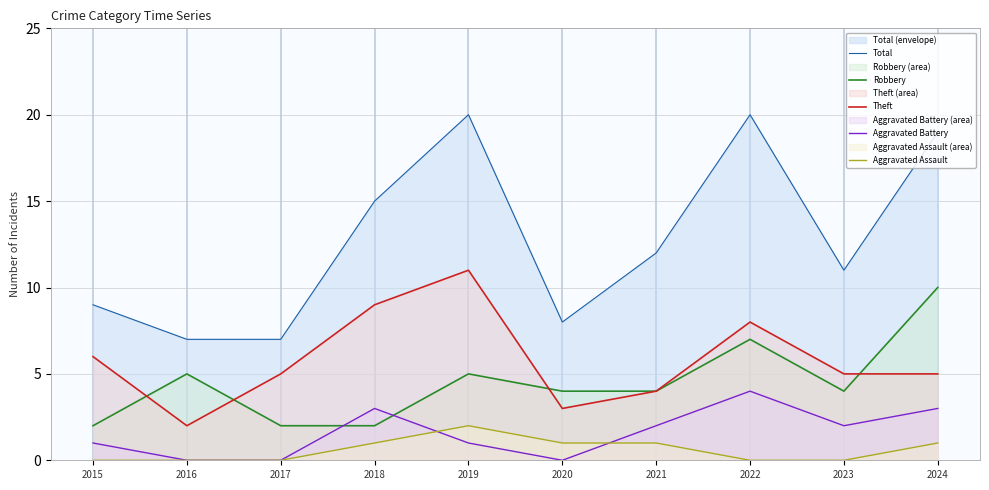

Which category has the highest value across all series?

2019